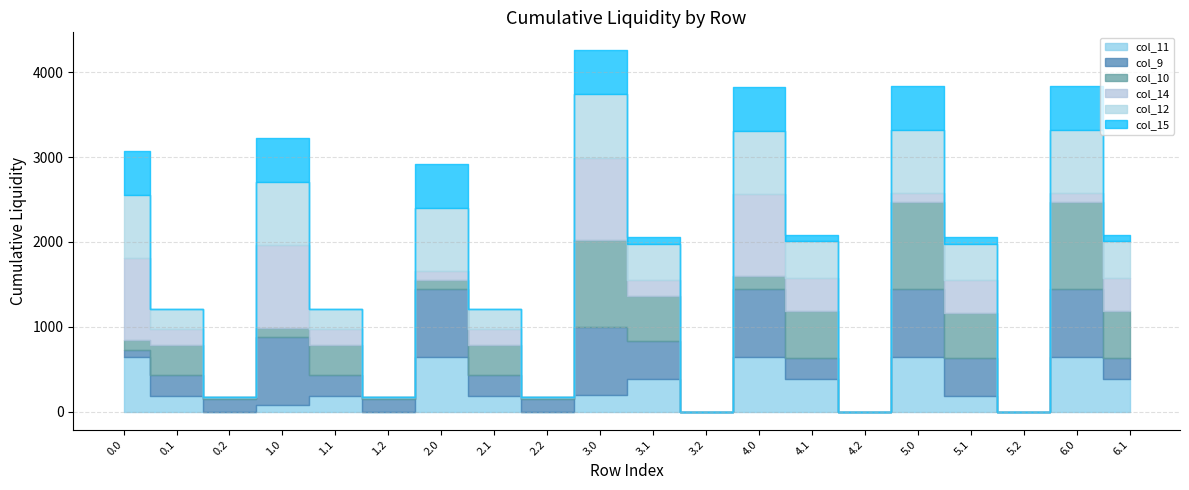

What is the sum of all col_14 values?

6087.3